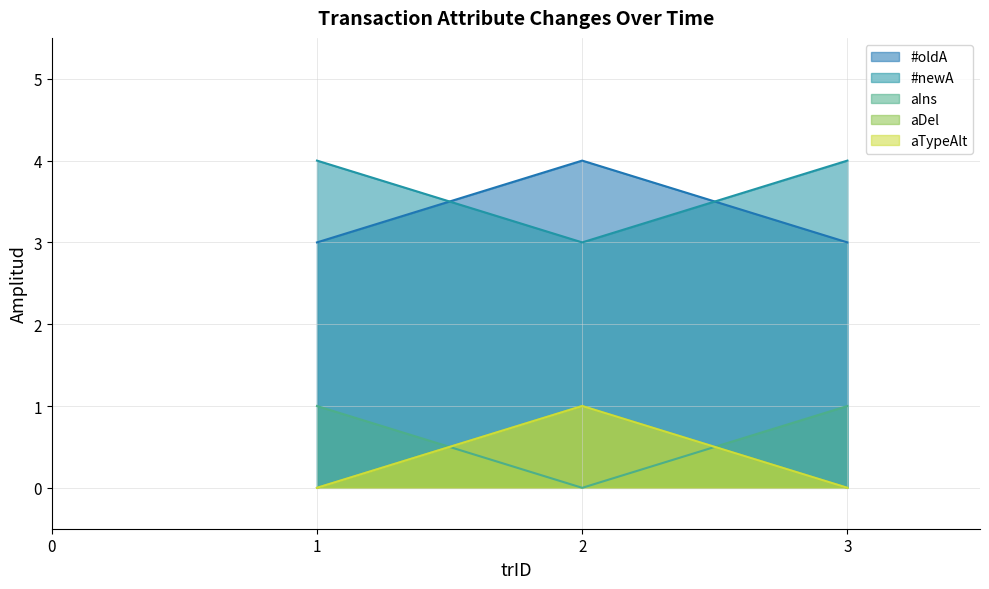

At which category is the sum across all series the highest?

2